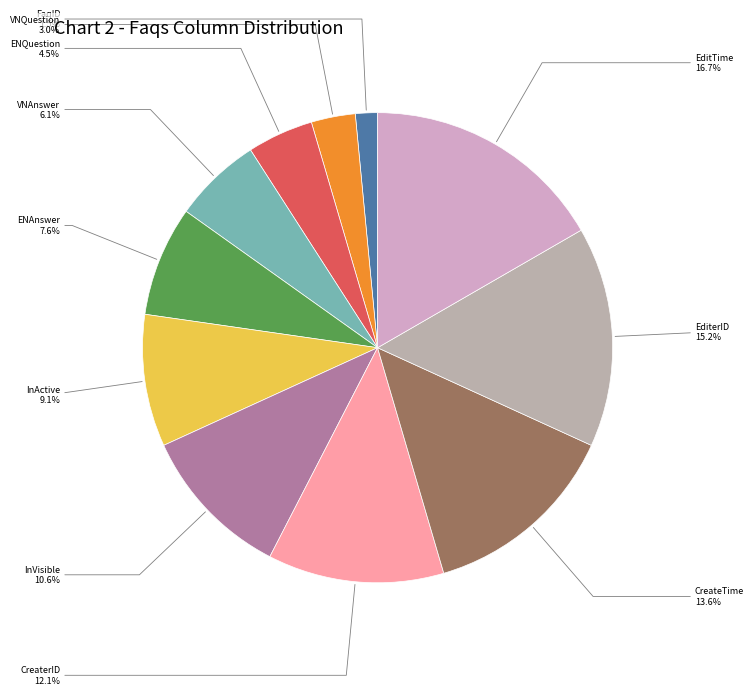

Between VNAnswer and InVisible, which is larger?

InVisible